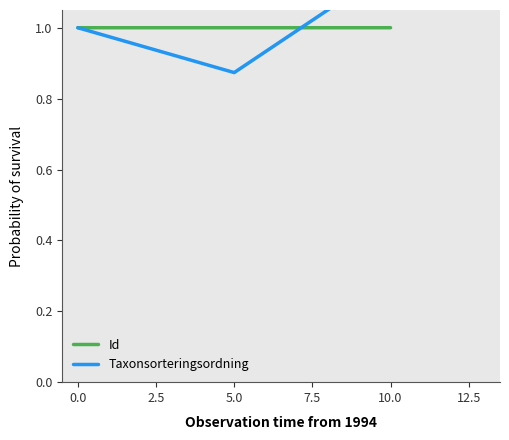

Count the number of categories in the chart.

3